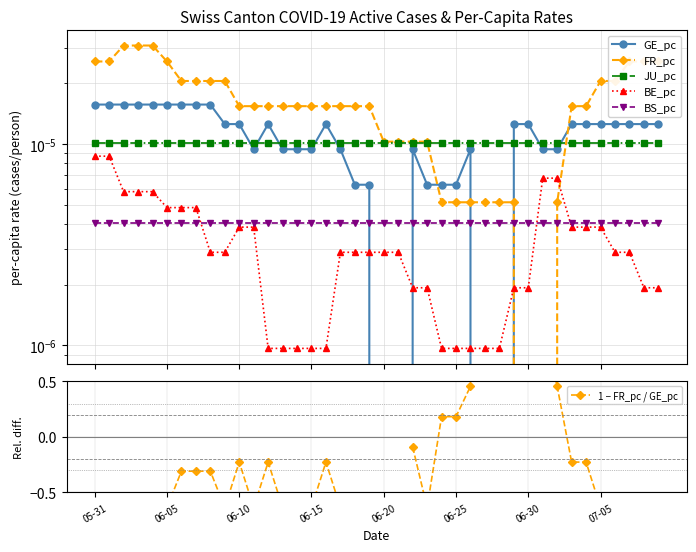

What are all the series names shown in the legend?

GE_pc, FR_pc, JU_pc, BE_pc, BS_pc, 1 − FR_pc / GE_pc